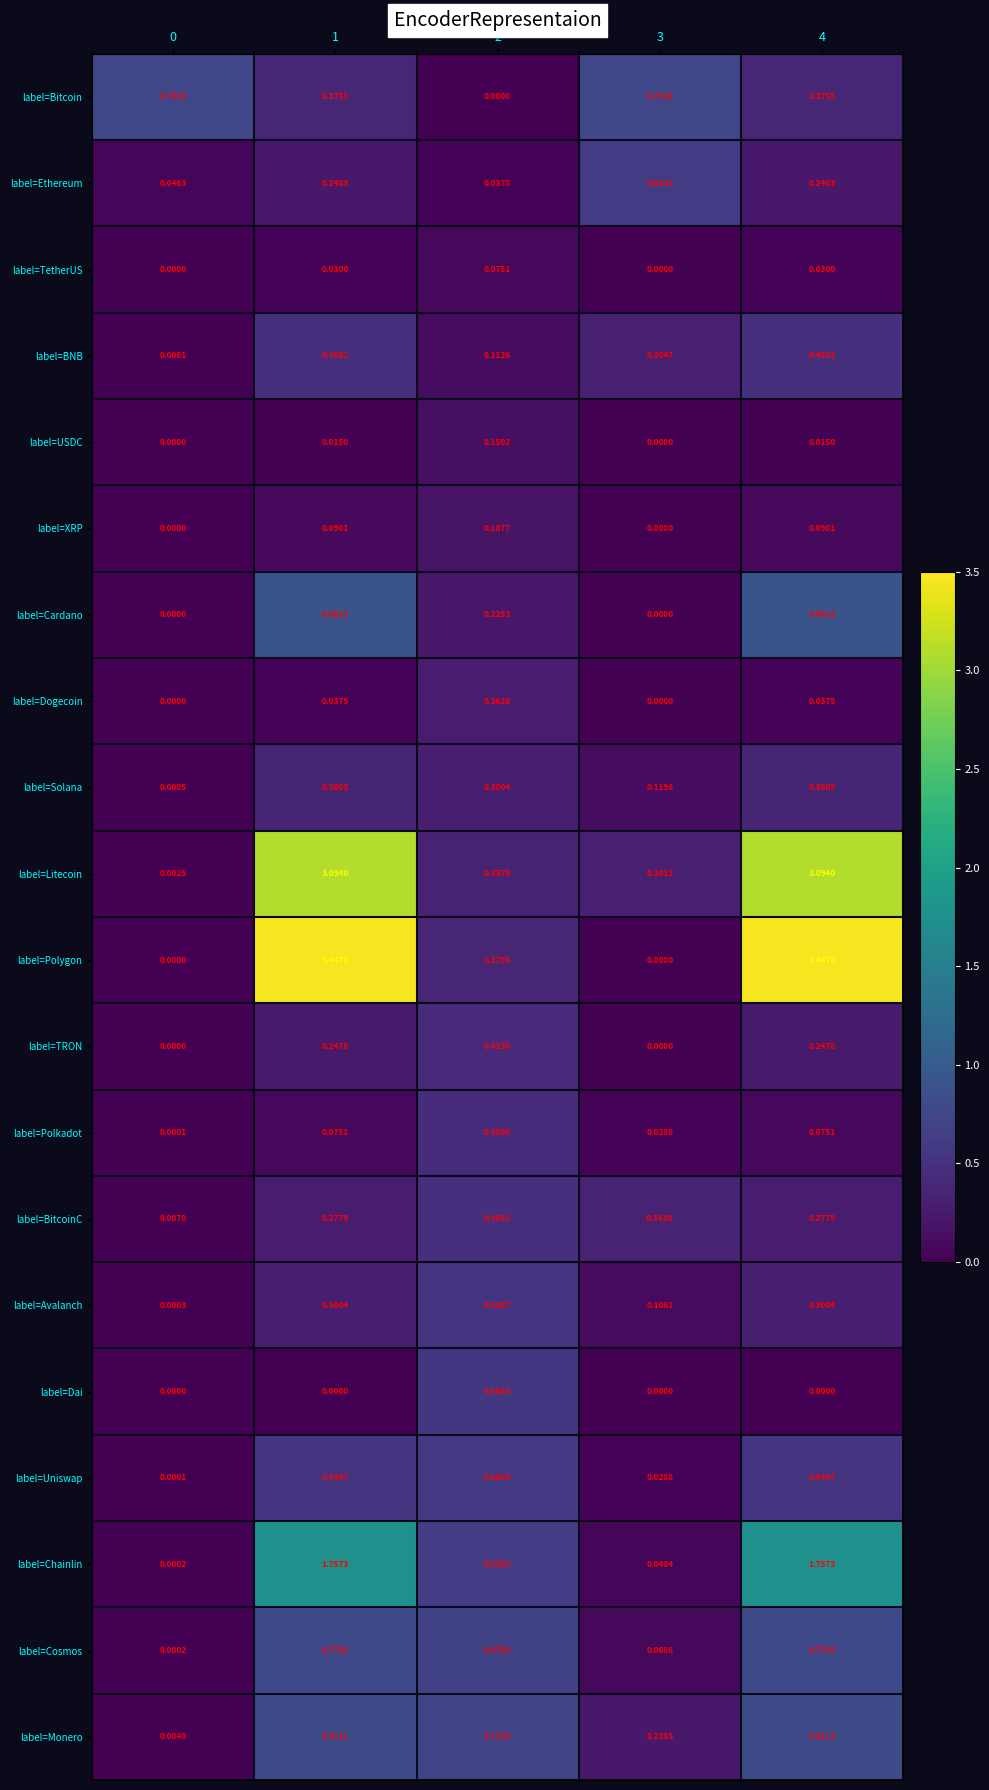

Which series changed the most between 3 and 4?

label=Polygon